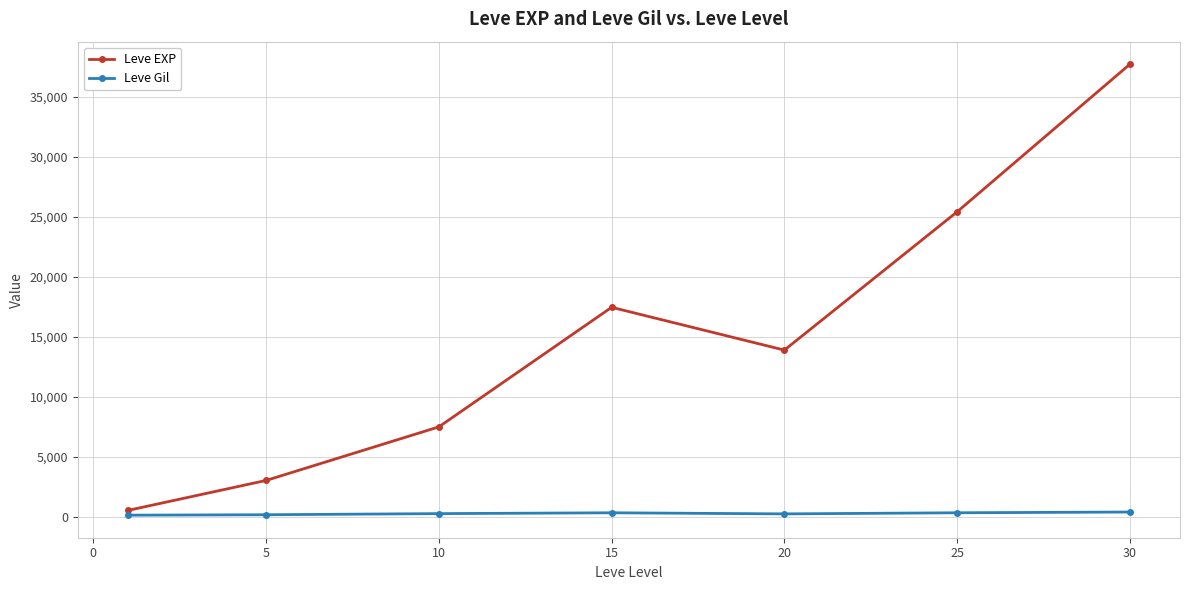

What is the sum of all Leve Gil values?

1725.6